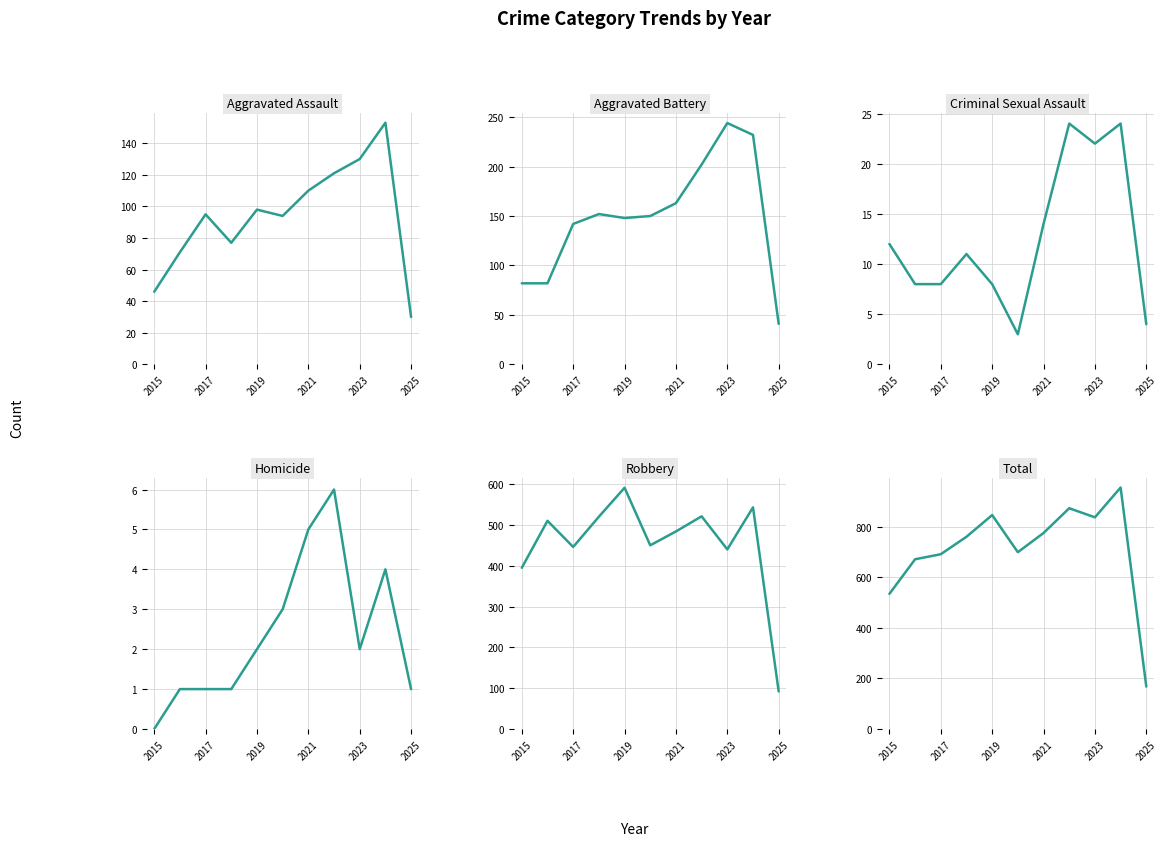

In Homicide, how many points are lower than both neighbors (excluding endpoints)?

1